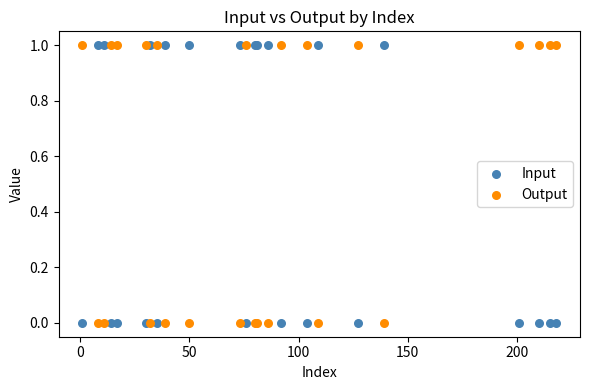

What are all the series names shown in the legend?

Input, Output